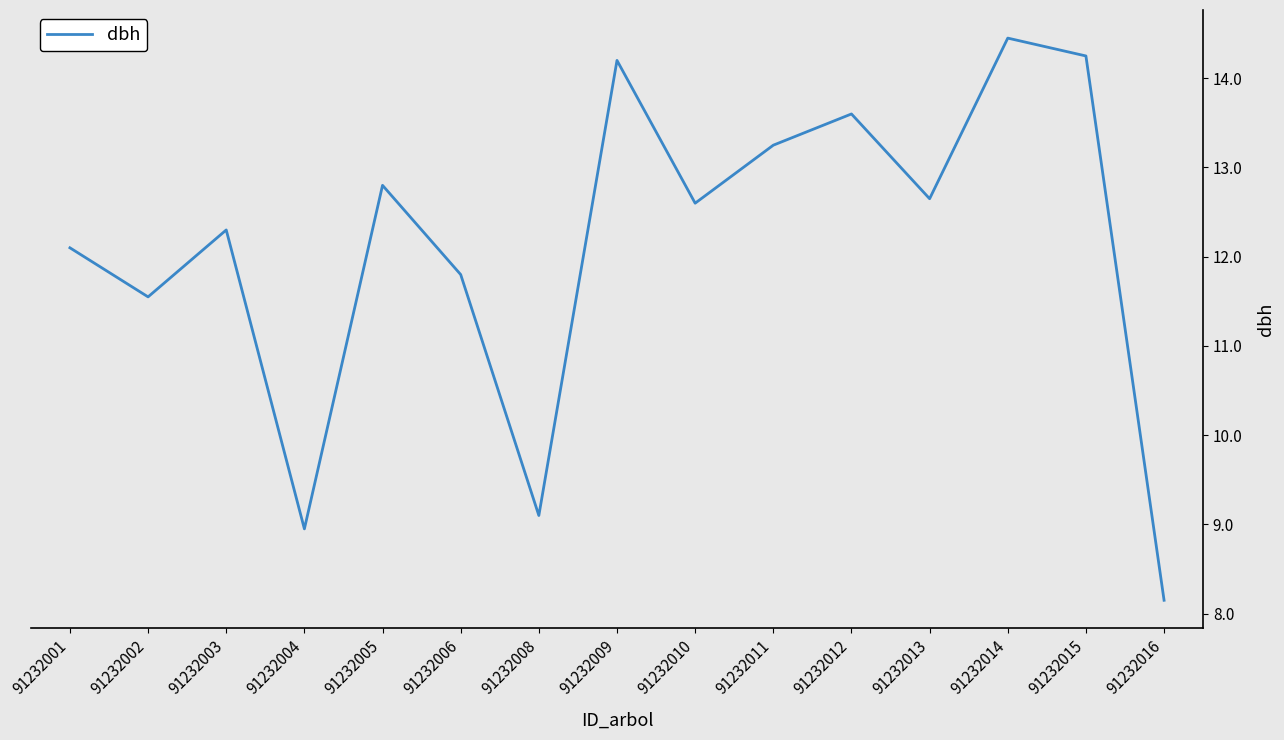

Is it true that the value at 91232005 is 7.3?

False